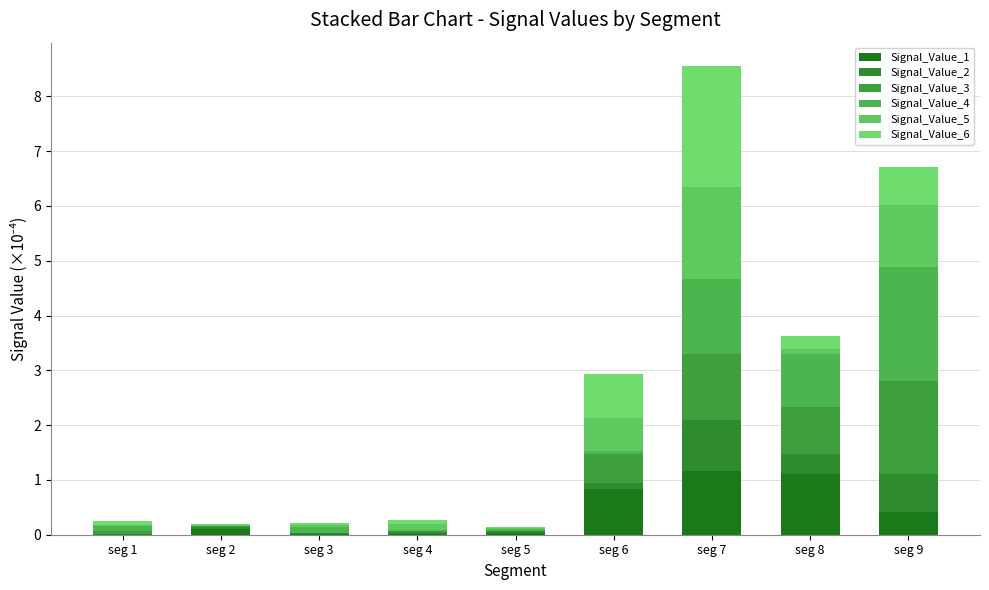

What is the total value across all series at seg 7?

8.6